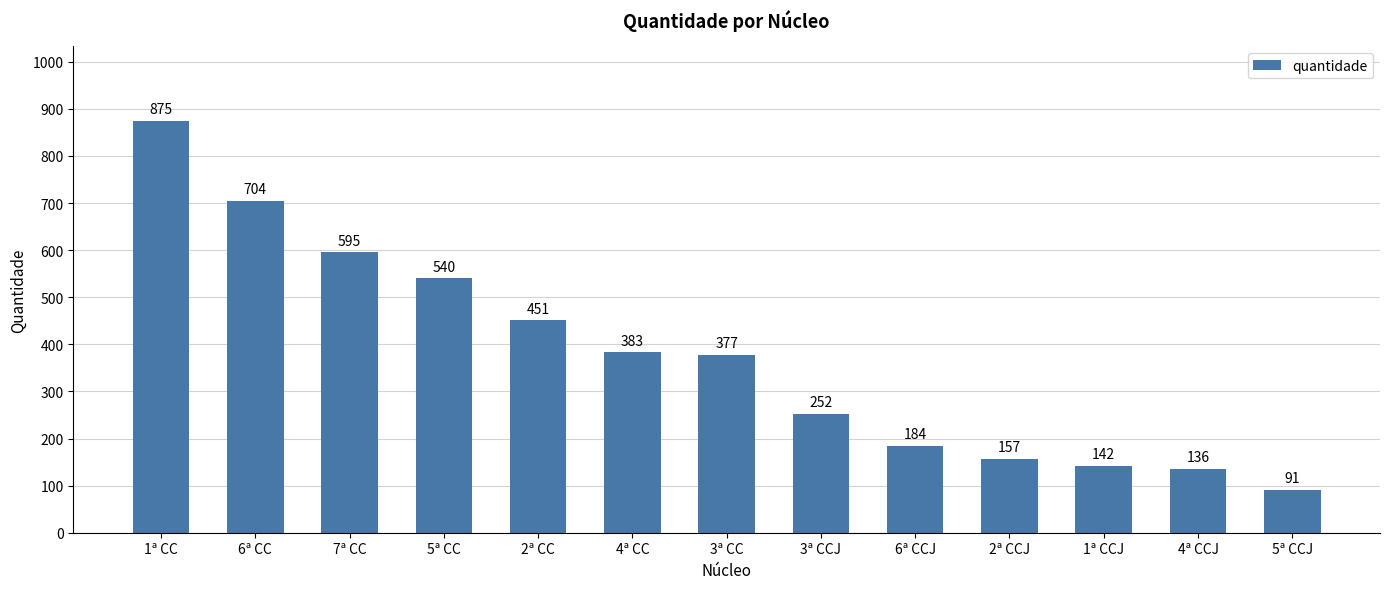

Reading left to right, transcribe all the data shown in this chart.

1ª CC=875	6ª CC=704	7ª CC=595	5ª CC=540	2ª CC=451	4ª CC=383	3ª CC=377	3ª CCJ=252	6ª CCJ=184	2ª CCJ=157	1ª CCJ=142	4ª CCJ=136	5ª CCJ=91